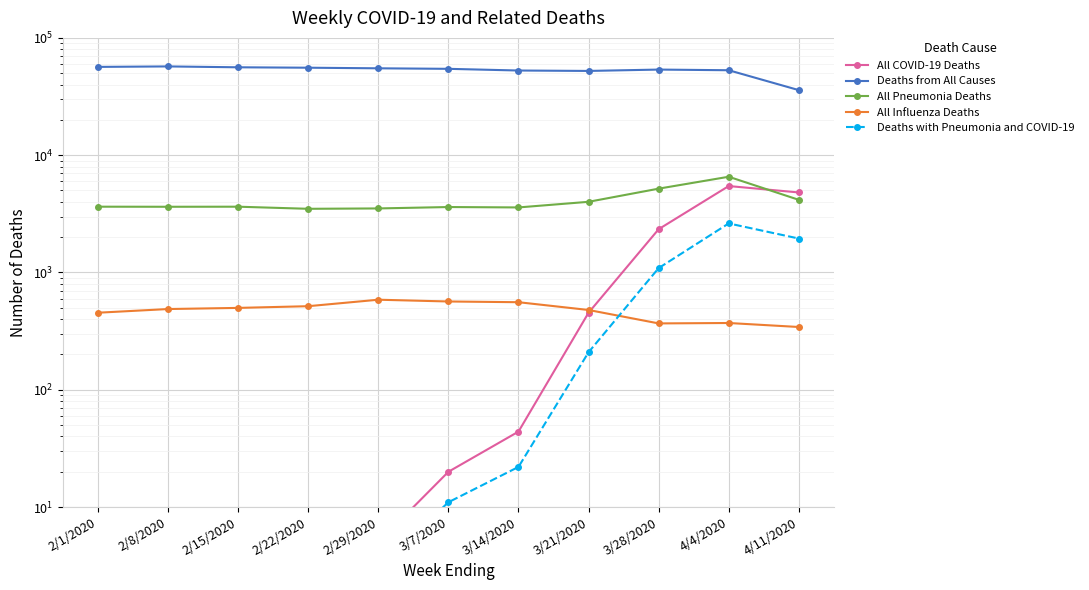

The value of Deaths with Pneumonia and COVID-19 at 4/11/2020 is 3072. True or false?

False